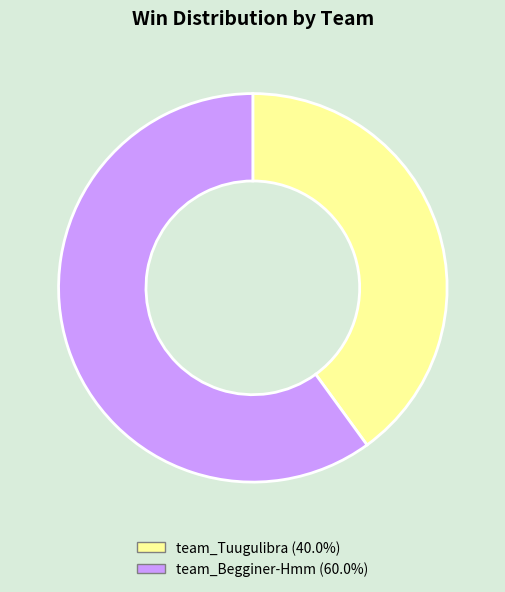

Count the number of slices in the pie.

2